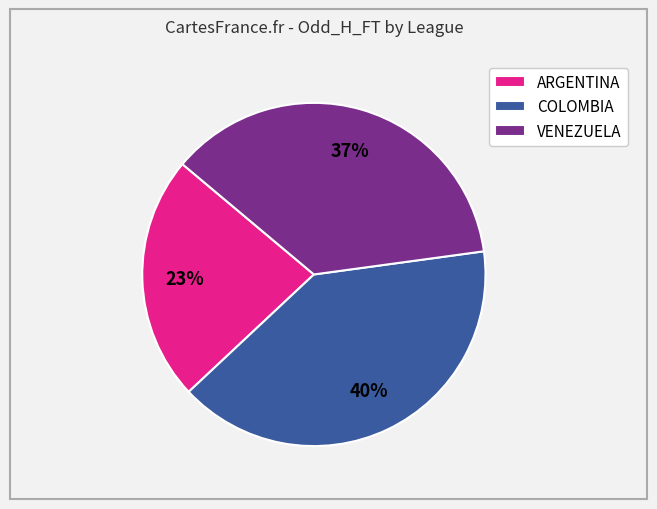

How many slices are in this pie chart?

3